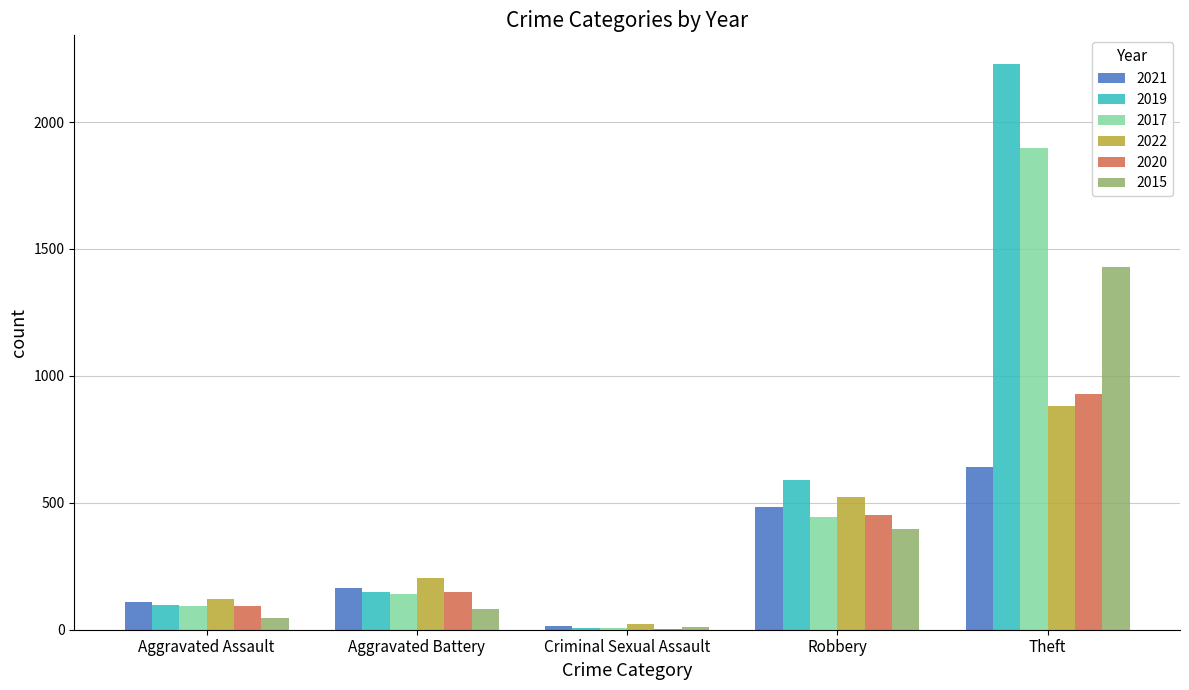

Are the bars horizontal?

No